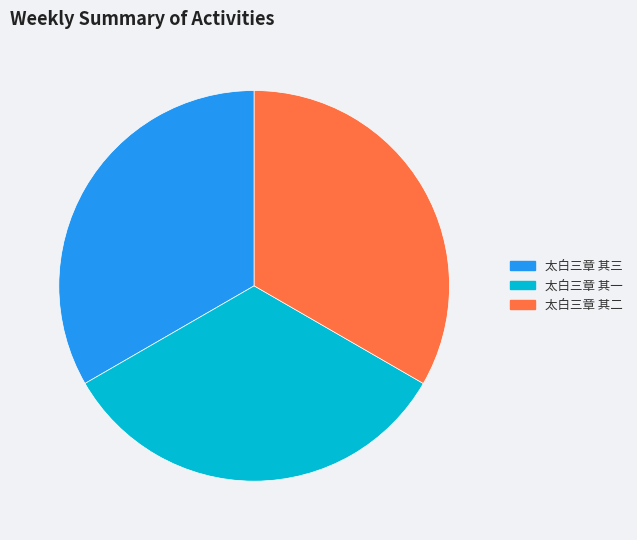

The 太白三章 其三 slice represents 26% of the pie. True or false?

False